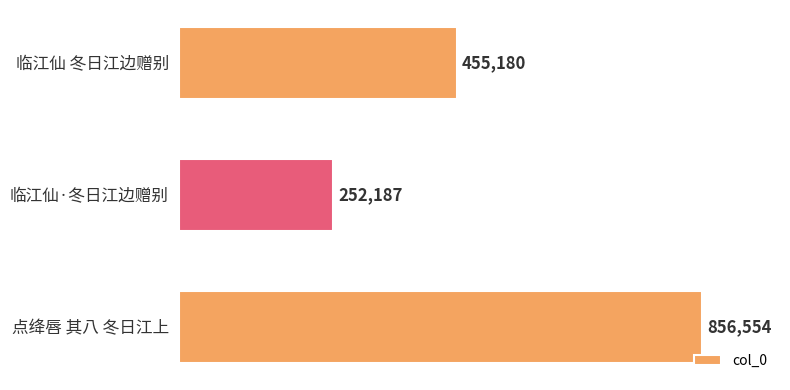

What is the minimum value shown in the chart?

252187